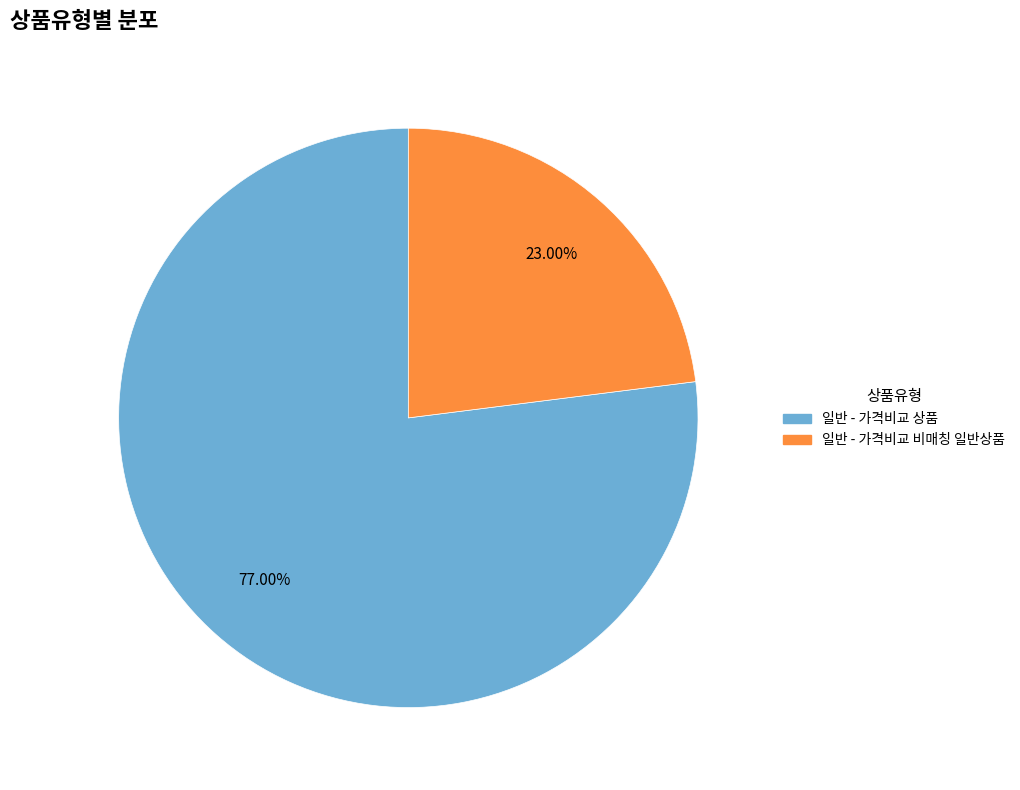

The 일반 - 가격비교 상품 slice represents 90% of the pie. True or false?

False